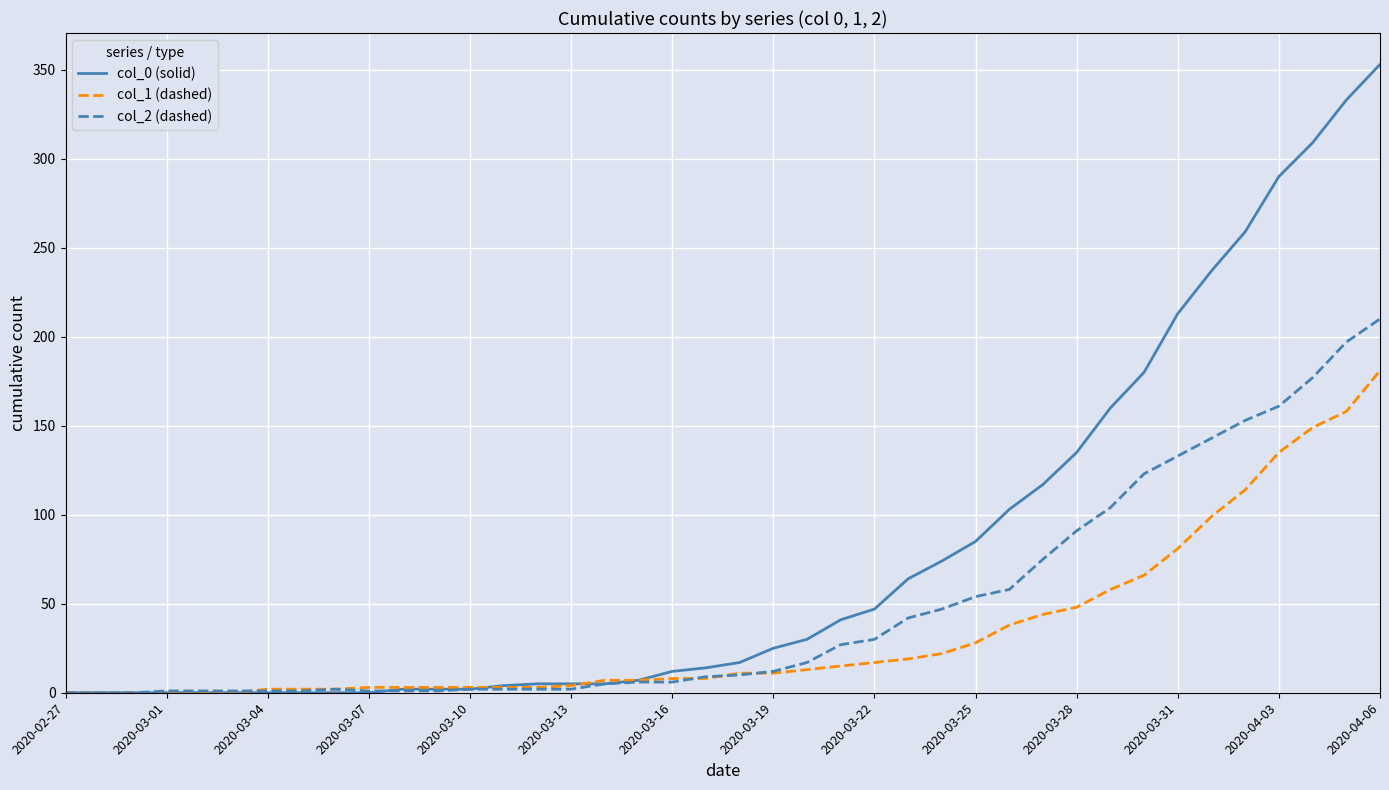

Rank the series by their average value, from lowest to highest.

col_1 (dashed), col_2 (dashed), col_0 (solid)